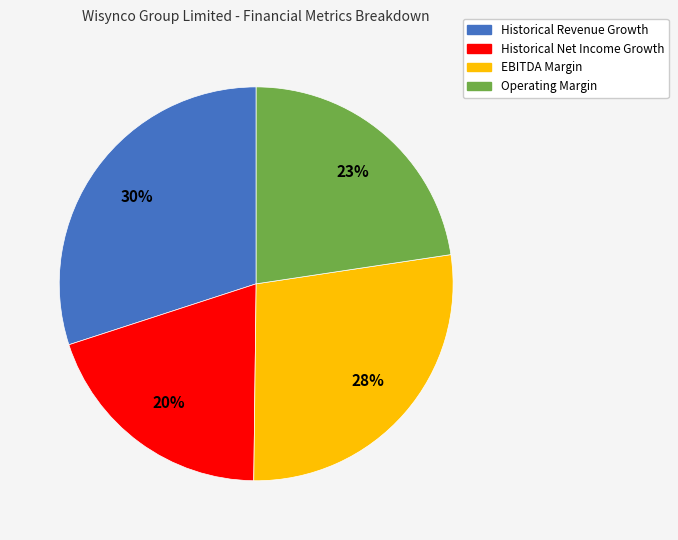

Is there any slice that represents more than half of the pie?

No